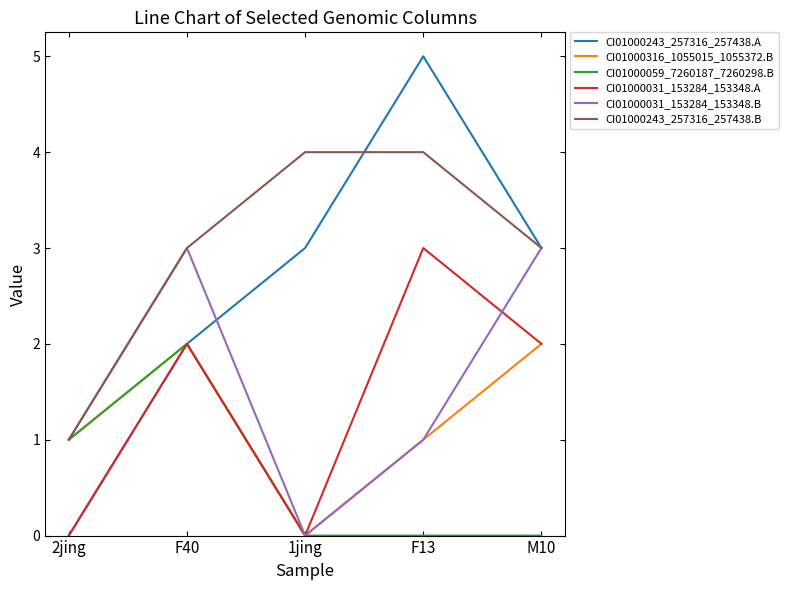

True or false: CI01000243_257316_257438.A has a value of 3 at 1jing.

True